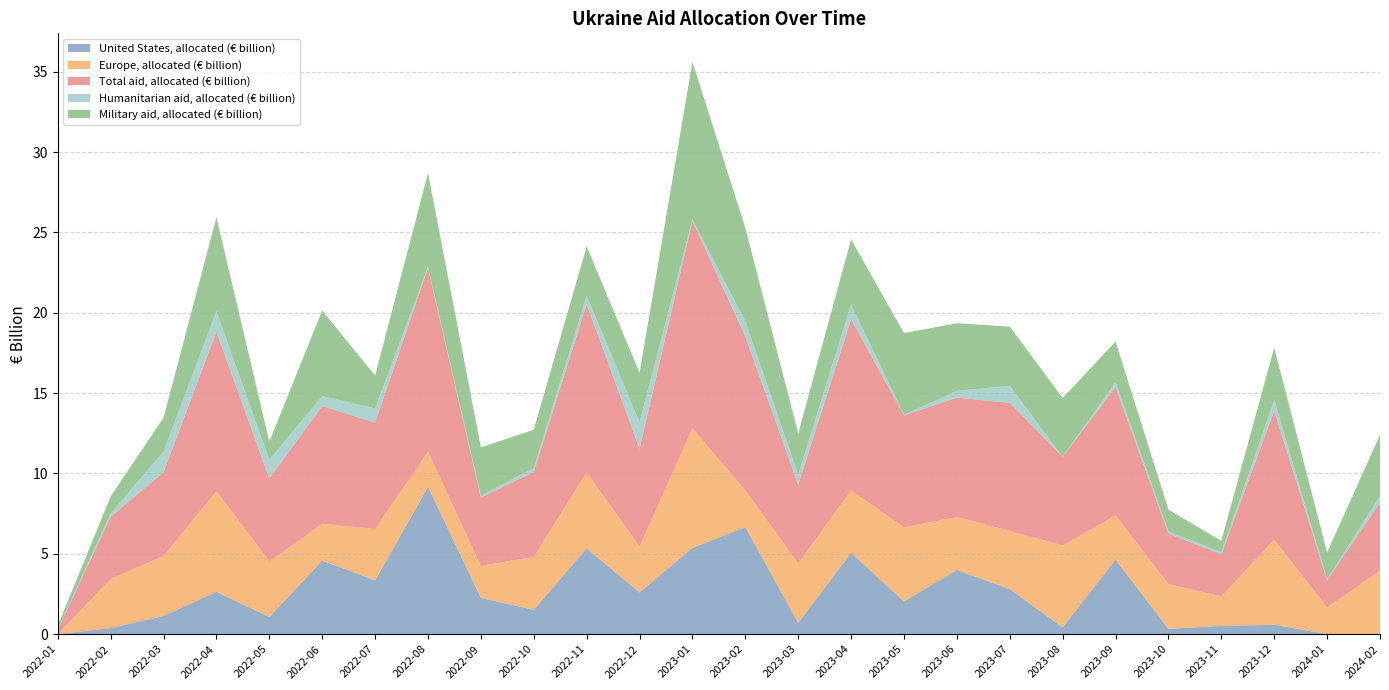

Reading left to right, extract all data points from this chart.

United States, allocated (€ billion): 2022-01=0.0	2022-02=0.4	2022-03=1.1	2022-04=2.6	2022-05=1.1	2022-06=4.6	2022-07=3.3	2022-08=9.2	2022-09=2.3	2022-10=1.5	2022-11=5.3	2022-12=2.6	2023-01=5.4	2023-02=6.7	2023-03=0.7	2023-04=5.1	2023-05=2.0	2023-06=4.0	2023-07=2.8	2023-08=0.4	2023-09=4.6	2023-10=0.3	2023-11=0.5	2023-12=0.6	2024-01=0.0	2024-02=0.0
Europe, allocated (€ billion): 2022-01=0.0	2022-02=3.0	2022-03=3.7	2022-04=6.3	2022-05=3.5	2022-06=2.3	2022-07=3.2	2022-08=2.2	2022-09=2.0	2022-10=3.3	2022-11=4.7	2022-12=2.9	2023-01=7.5	2023-02=2.3	2023-03=3.7	2023-04=3.9	2023-05=4.6	2023-06=3.3	2023-07=3.6	2023-08=5.1	2023-09=2.8	2023-10=2.8	2023-11=1.8	2023-12=5.3	2024-01=1.7	2024-02=4.0
Total aid, allocated (€ billion): 2022-01=0.3	2022-02=3.9	2022-03=5.2	2022-04=9.9	2022-05=5.1	2022-06=7.3	2022-07=6.6	2022-08=11.4	2022-09=4.2	2022-10=5.3	2022-11=10.5	2022-12=6.1	2023-01=12.9	2023-02=9.6	2023-03=4.9	2023-04=10.7	2023-05=7.0	2023-06=7.4	2023-07=8.0	2023-08=5.5	2023-09=8.0	2023-10=3.1	2023-11=2.6	2023-12=8.0	2024-01=1.7	2024-02=4.2
Humanitarian aid, allocated (€ billion): 2022-01=0.0	2022-02=0.2	2022-03=1.3	2022-04=1.3	2022-05=1.2	2022-06=0.6	2022-07=0.9	2022-08=0.1	2022-09=0.1	2022-10=0.3	2022-11=0.5	2022-12=1.7	2023-01=0.1	2023-02=1.0	2023-03=0.6	2023-04=0.9	2023-05=0.1	2023-06=0.4	2023-07=1.1	2023-08=0.0	2023-09=0.3	2023-10=0.1	2023-11=0.1	2023-12=0.7	2024-01=0.1	2024-02=0.4
Military aid, allocated (€ billion): 2022-01=0.2	2022-02=1.1	2022-03=2.1	2022-04=5.8	2022-05=1.1	2022-06=5.3	2022-07=2.0	2022-08=5.8	2022-09=3.0	2022-10=2.4	2022-11=3.1	2022-12=3.1	2023-01=9.8	2023-02=5.8	2023-03=2.6	2023-04=4.0	2023-05=5.1	2023-06=4.2	2023-07=3.7	2023-08=3.6	2023-09=2.5	2023-10=1.3	2023-11=0.7	2023-12=3.3	2024-01=1.7	2024-02=3.8